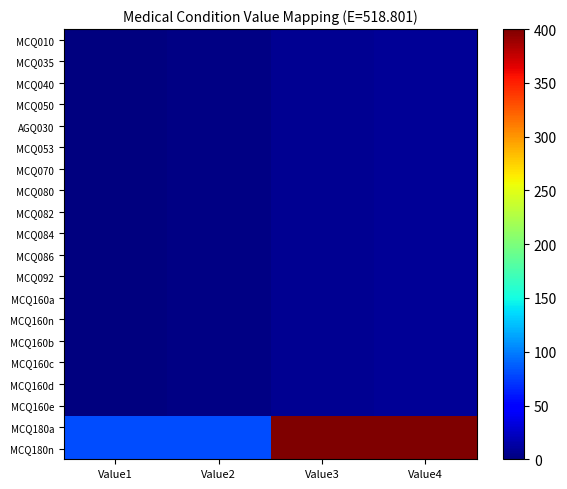

What is the minimum value shown in the chart?

1